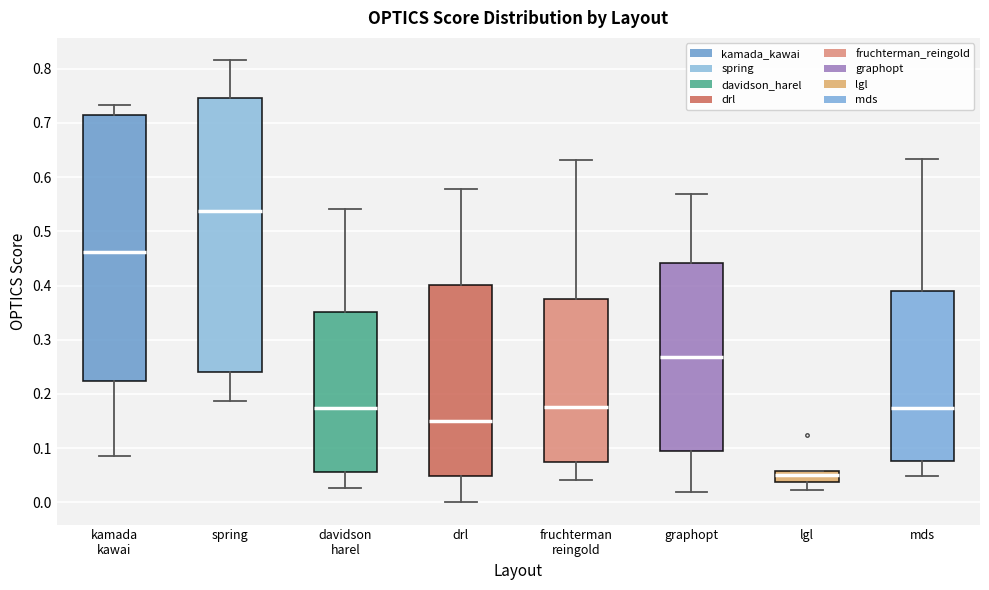

Comparing the boxes themselves (not the whiskers), which one is the tallest?

spring